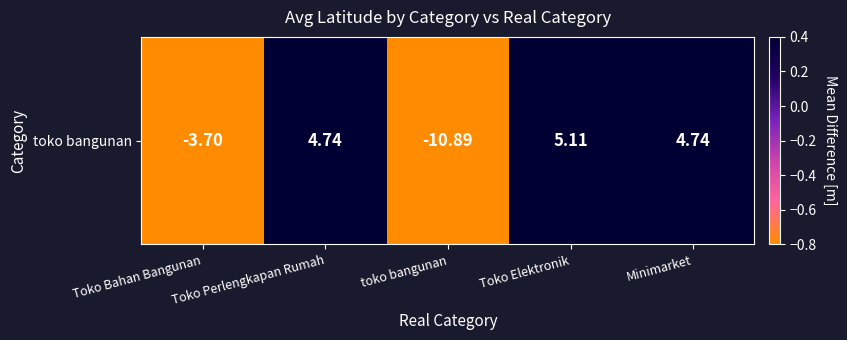

List the labels in order of value, smallest first.

toko bangunan, Toko Bahan Bangunan, Toko Perlengkapan Rumah, Minimarket, Toko Elektronik